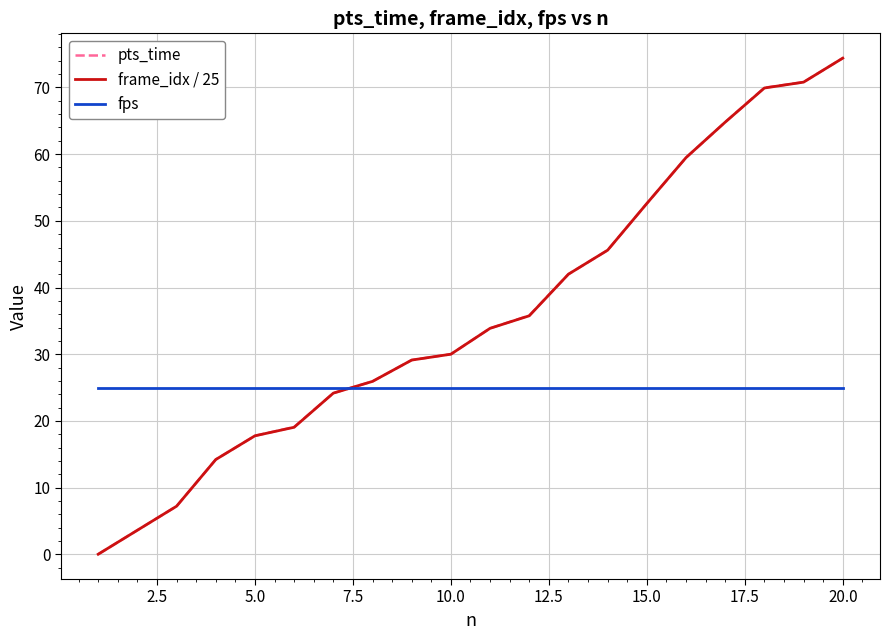

True or false: frame_idx / 25 has more than 2 interior local peaks.

False